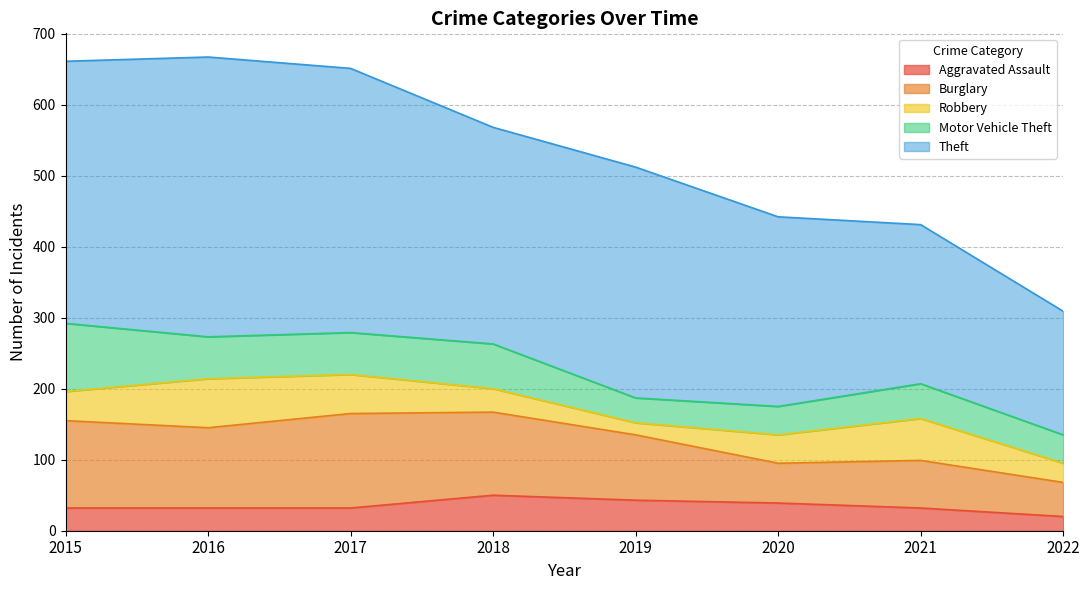

How many lines are shown in the chart?

5